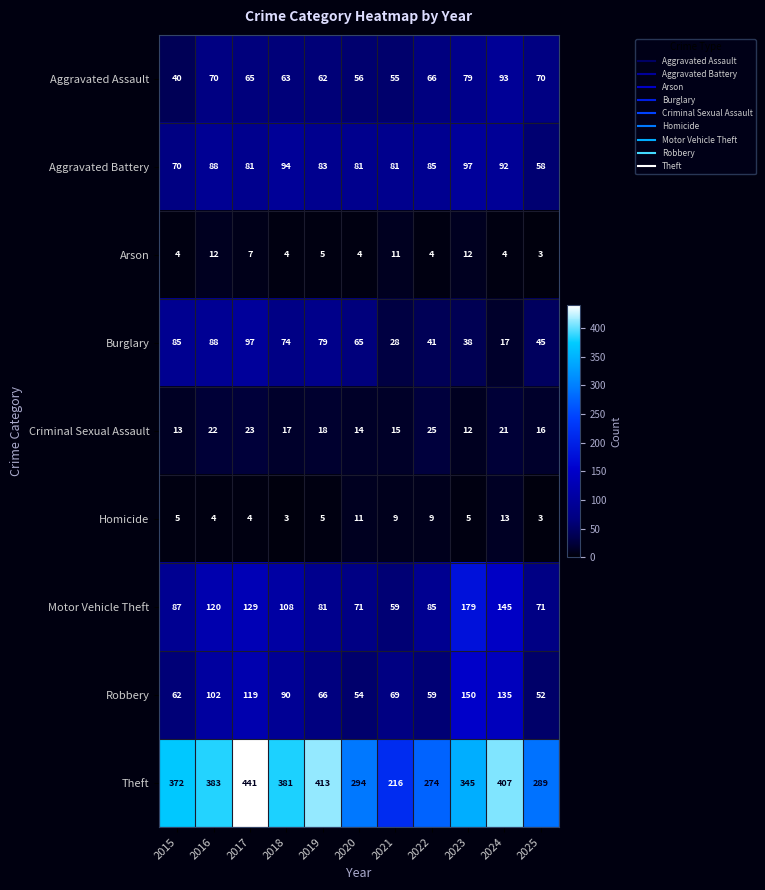

At how many categories does at least one series exceed 11?

11